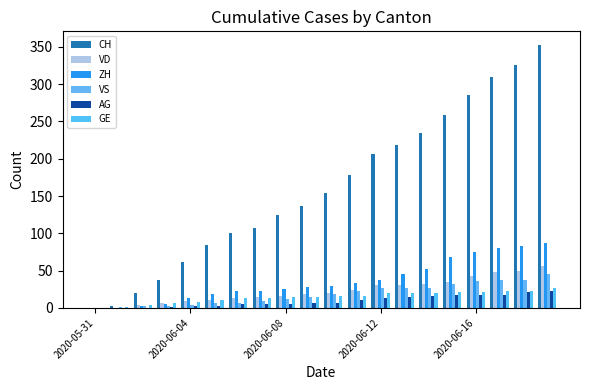

Count the number of categories in the chart.

20